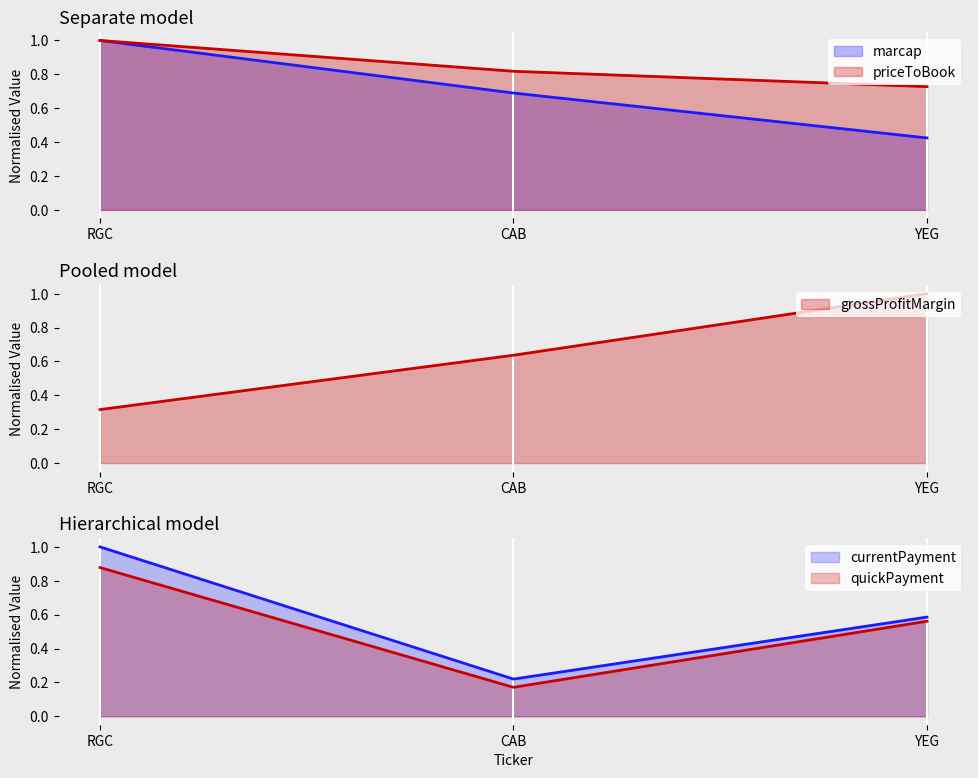

Does the chart display data point markers on the line(s)?

No